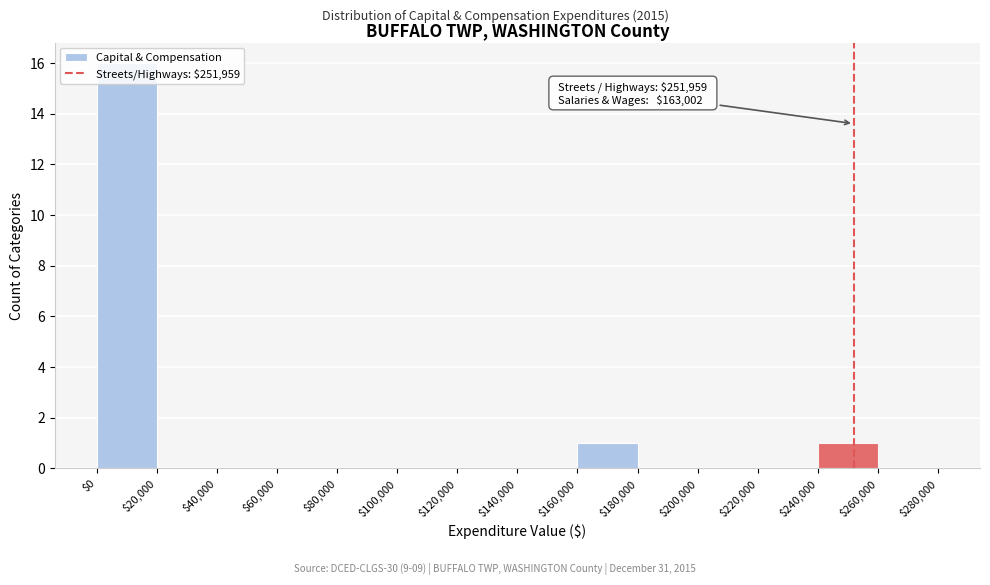

Which range on the x-axis has the tallest bar?

$0 to $20,000